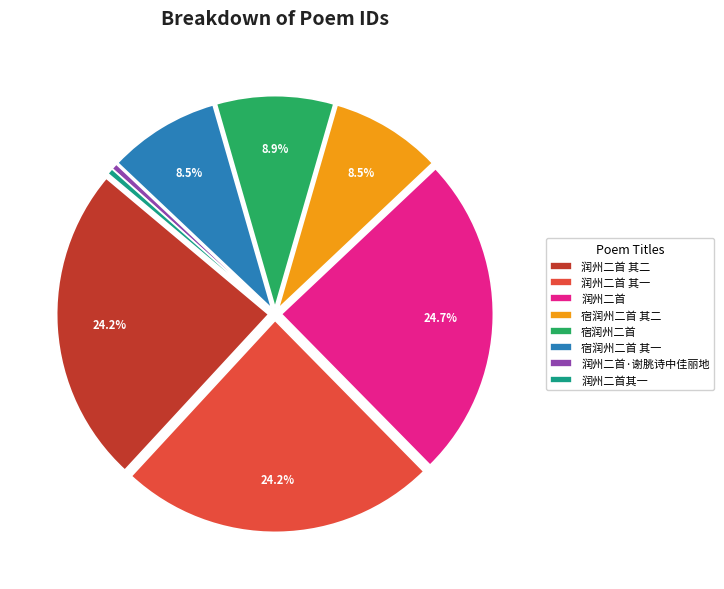

To the nearest percent, what percentage of the pie is 润州二首?

25%